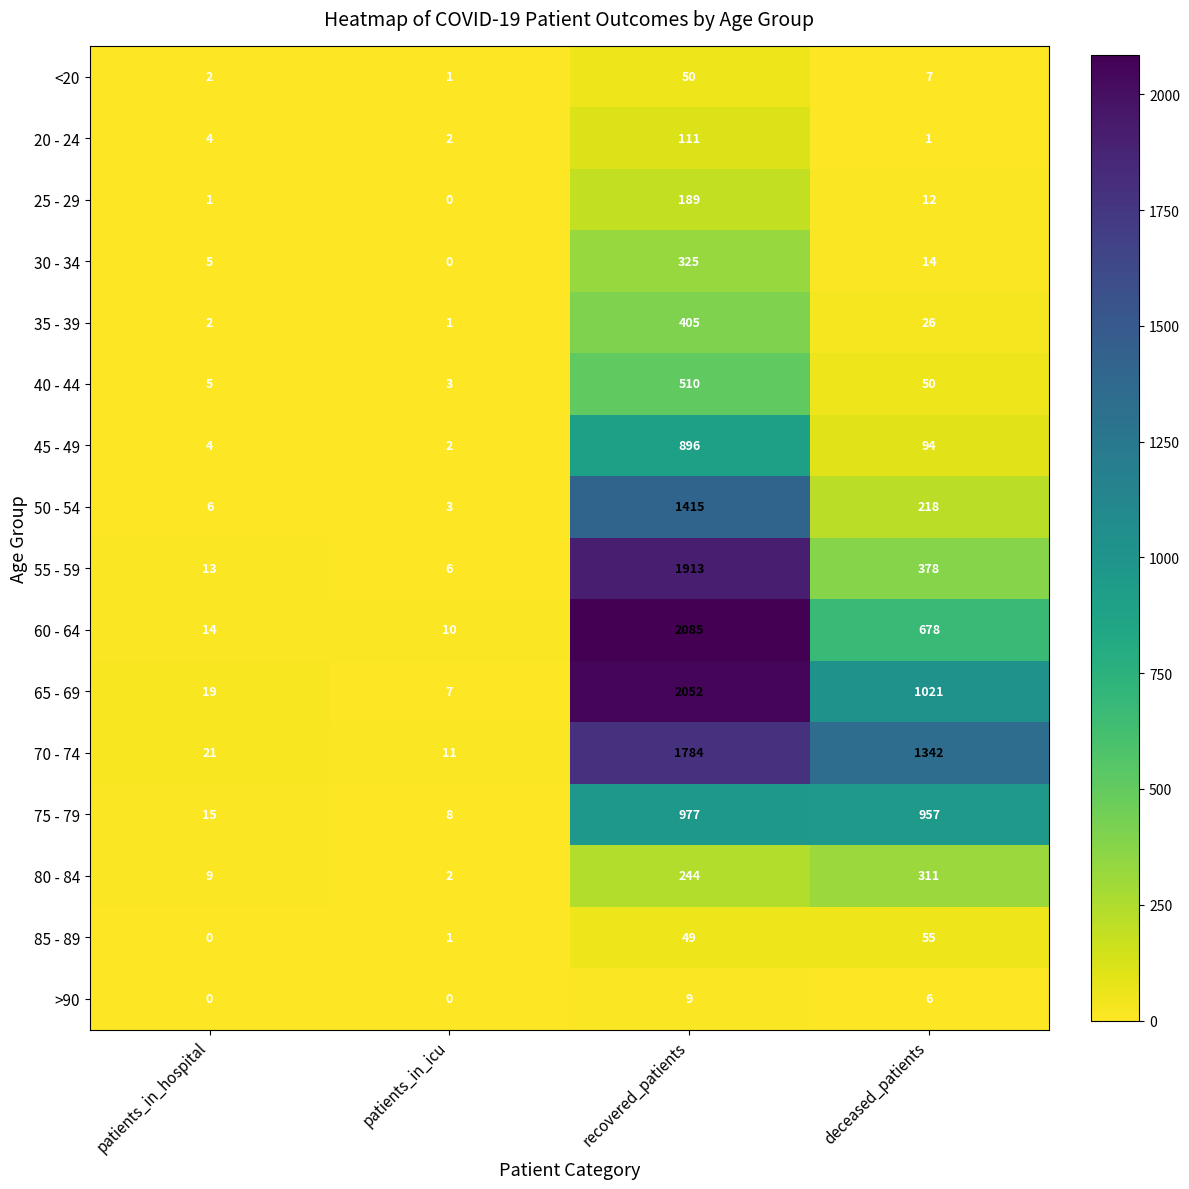

Which series changed the most between patients_in_hospital and recovered_patients?

60 - 64